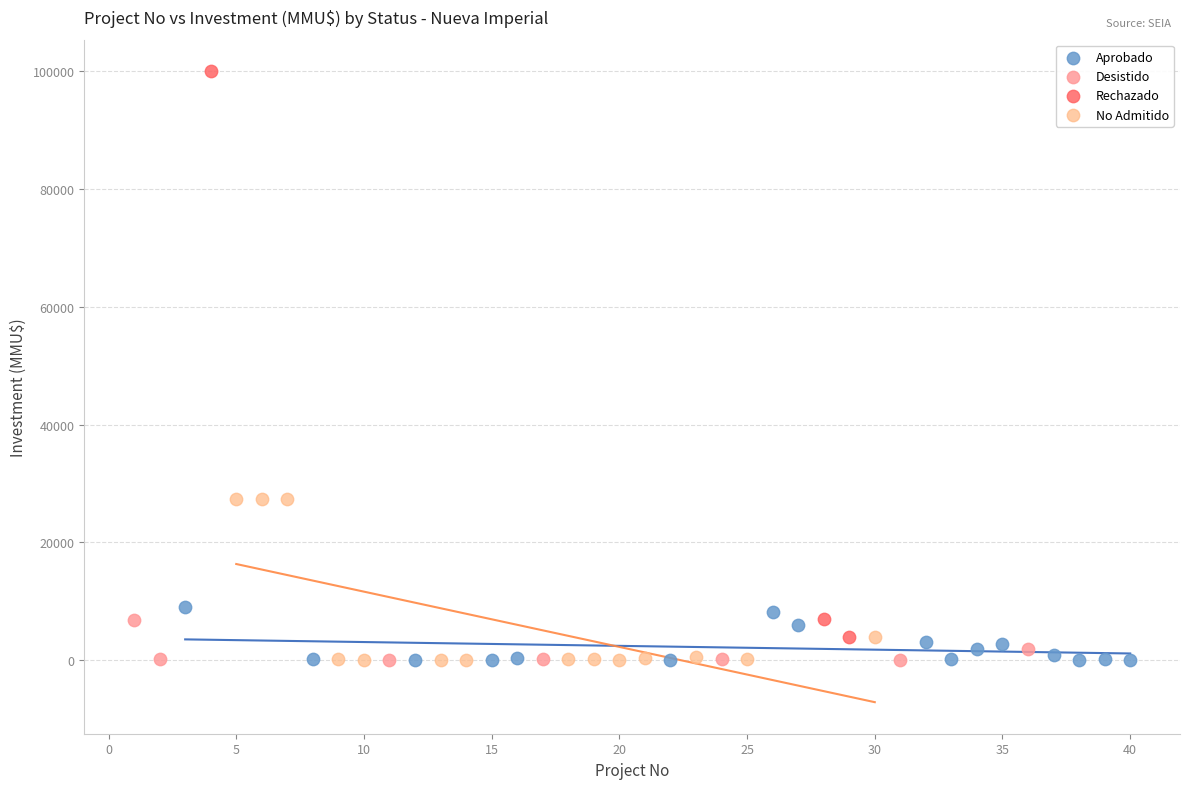

Which series reaches the maximum Y coordinate?

Rechazado